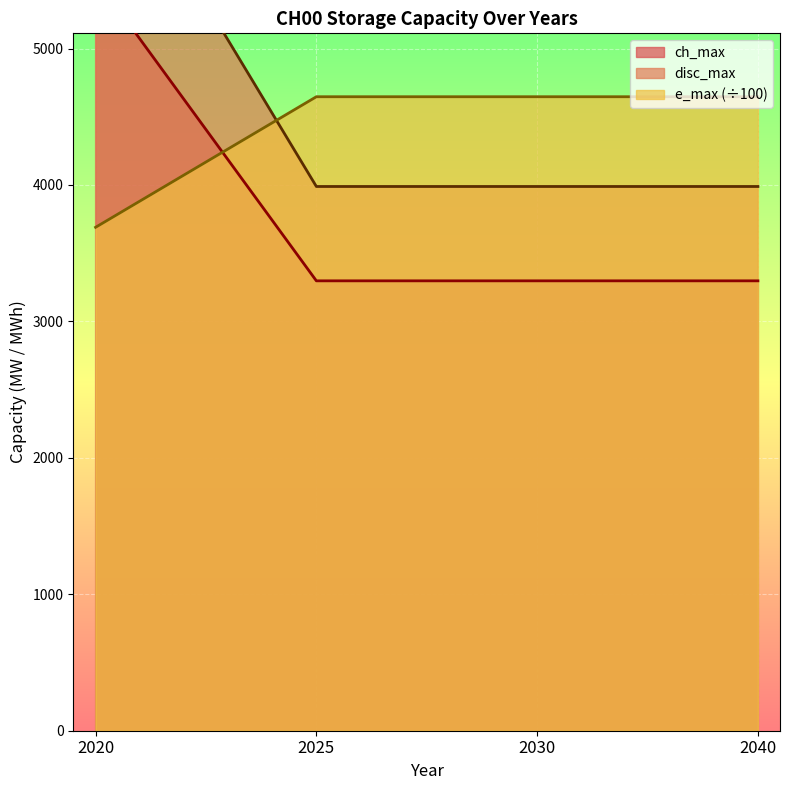

True or false: ch_max has a value of 5515.4 at 2020.

True